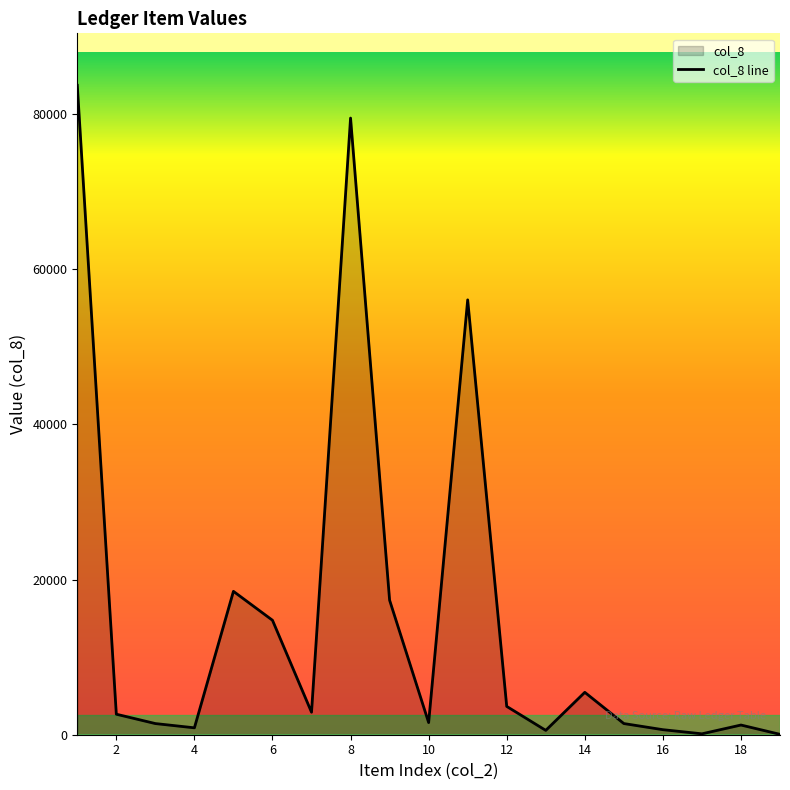

What is the value of the 19th point from the left?

50.0